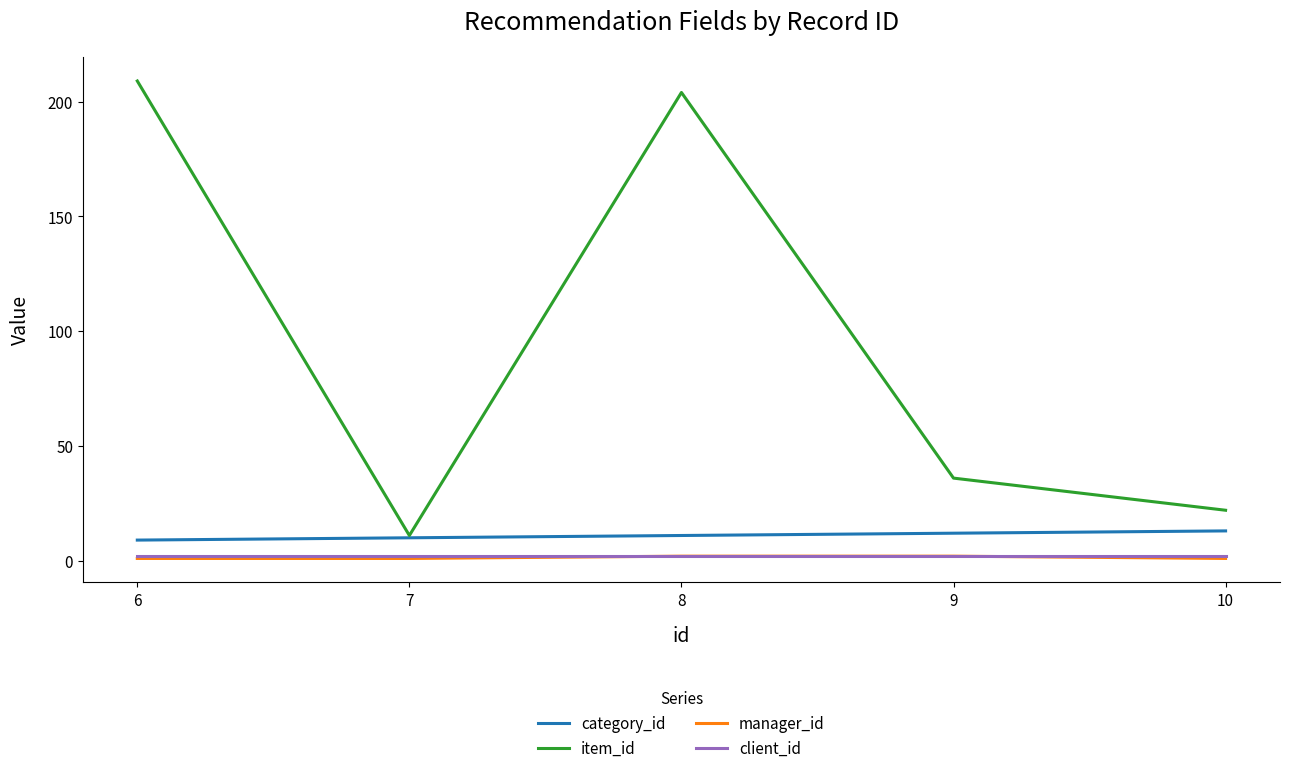

How many lines are shown in the chart?

4